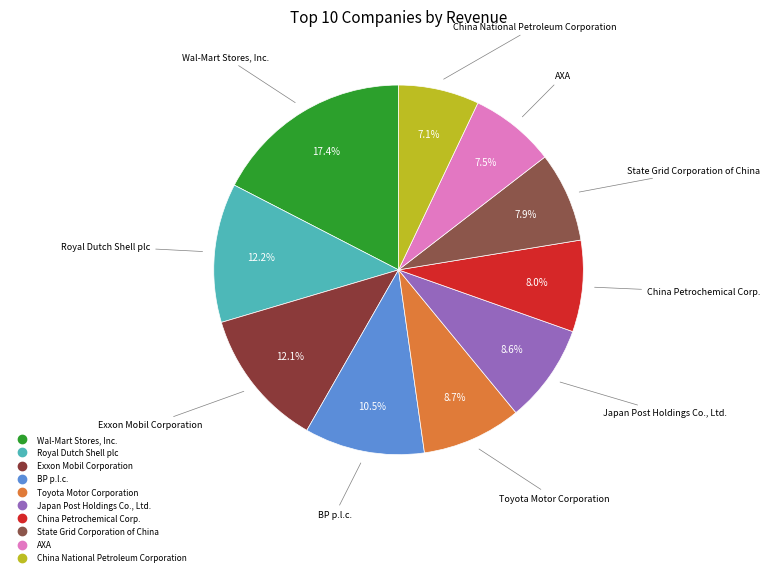

Count the number of slices in the pie.

10